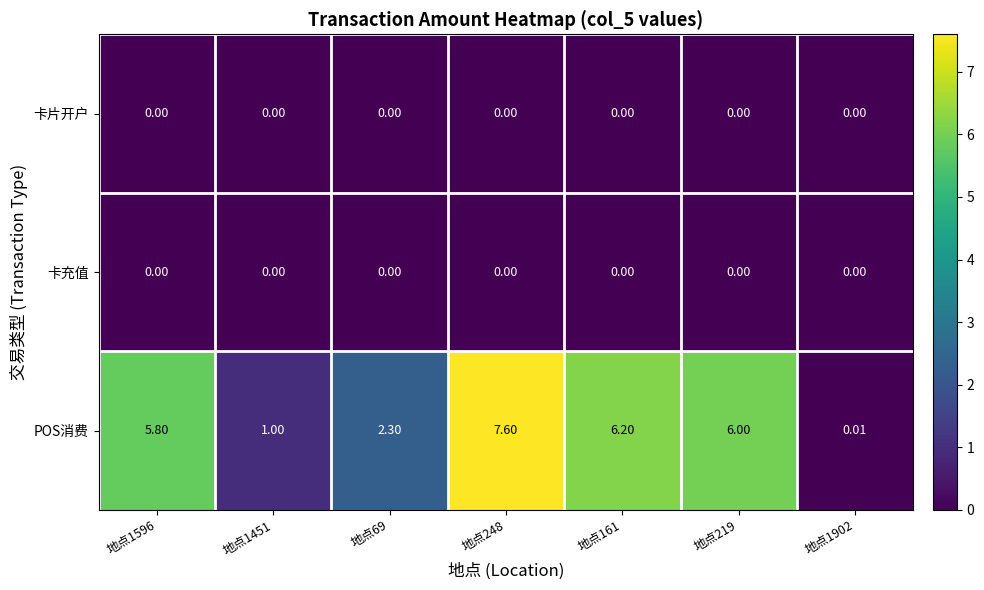

Which series has the largest total across all categories?

POS消费